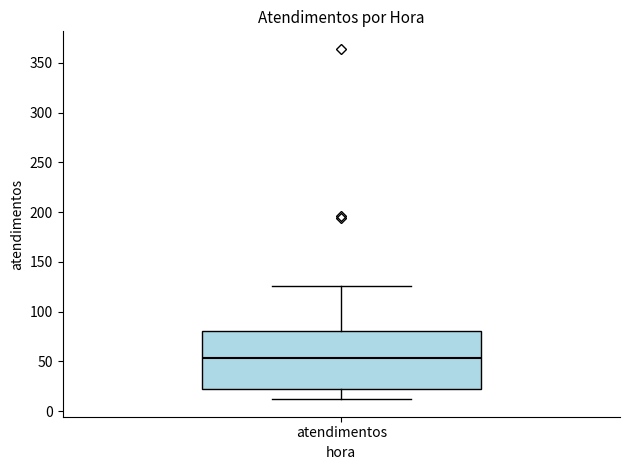

Transcribe this box plot: give where the median line is, the range the box spans, and where the two whiskers end, as read against the y-axis. The values are not printed on the chart, so give them approximately, as read against the axis.

median 55, box 20 to 80, whiskers 10 to 125